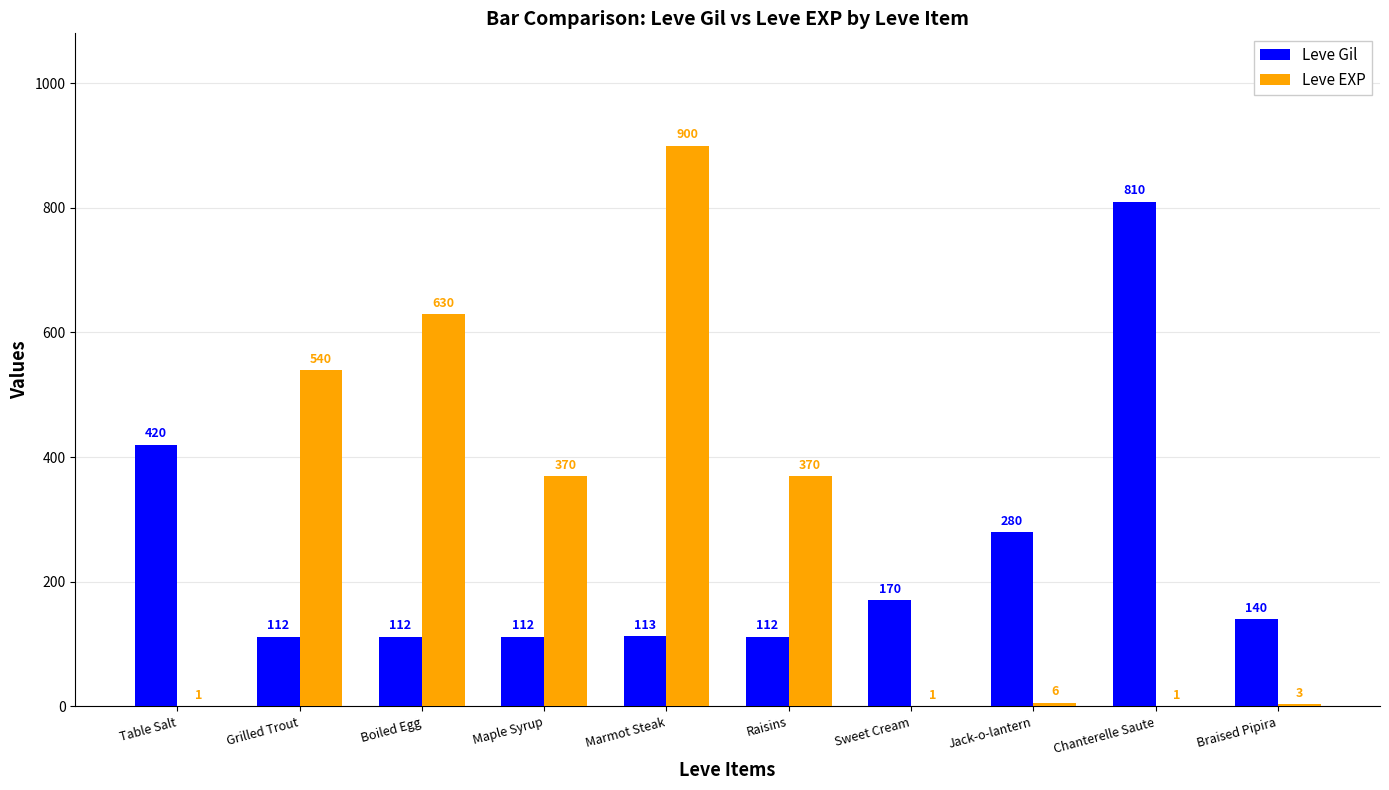

Which series has the largest total across all categories?

Leve EXP